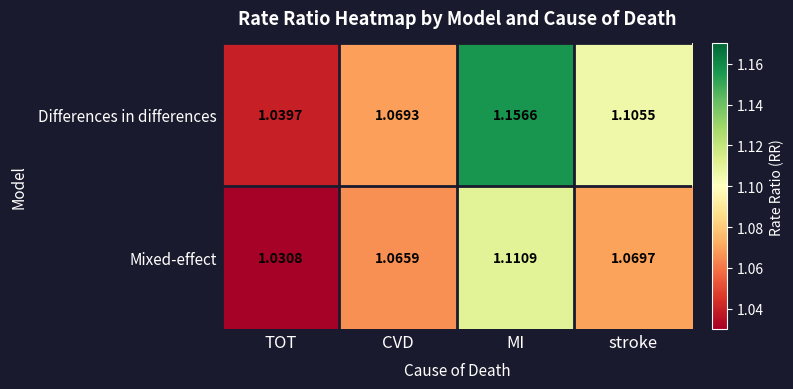

Which series has the largest total across all categories?

Differences in differences